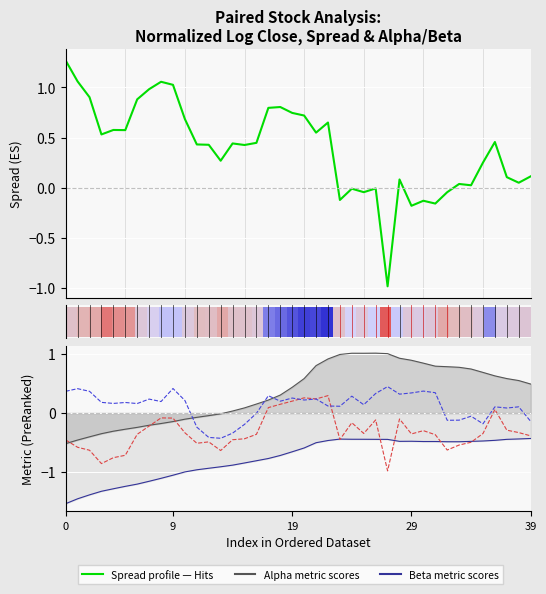

How many lines are shown in the chart?

5